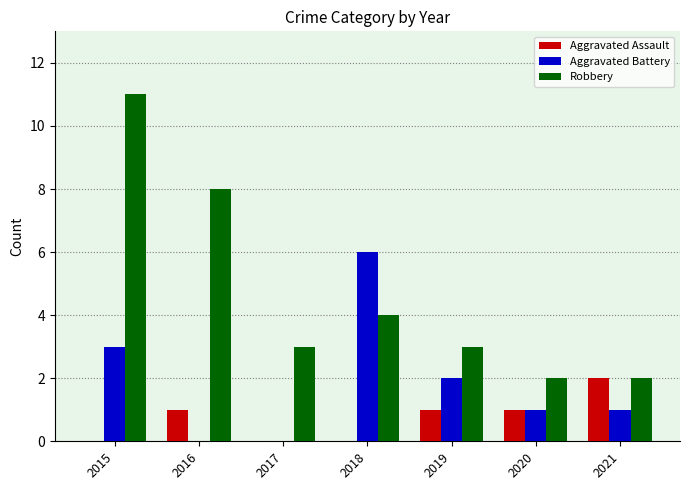

What is the average value of the Aggravated Battery series?

2